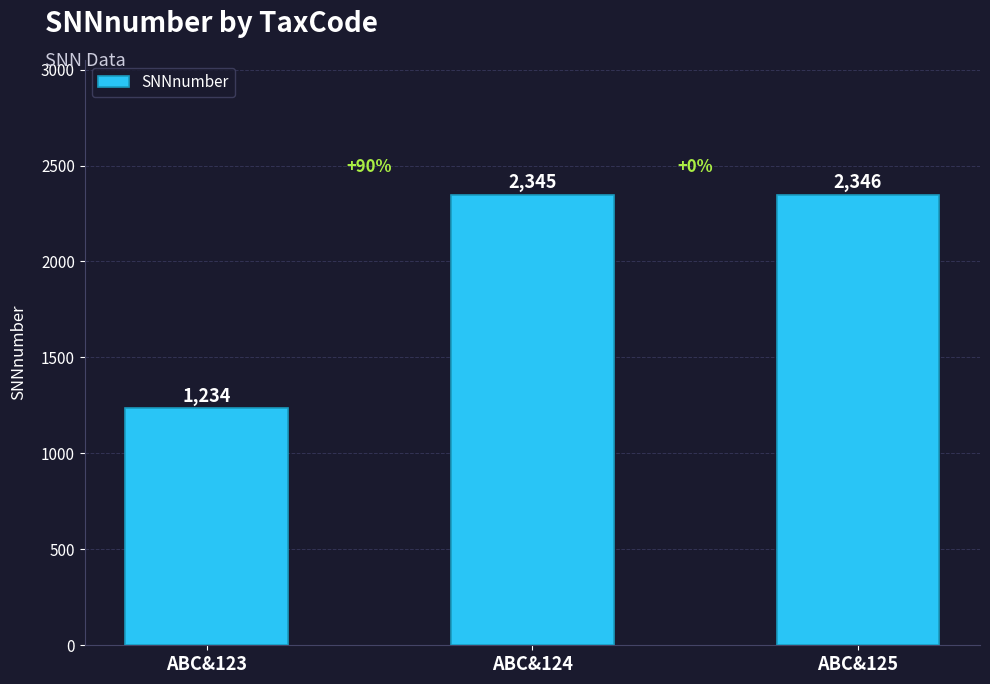

Reading left to right, what are all the values shown in this chart?

1234	2345	2346